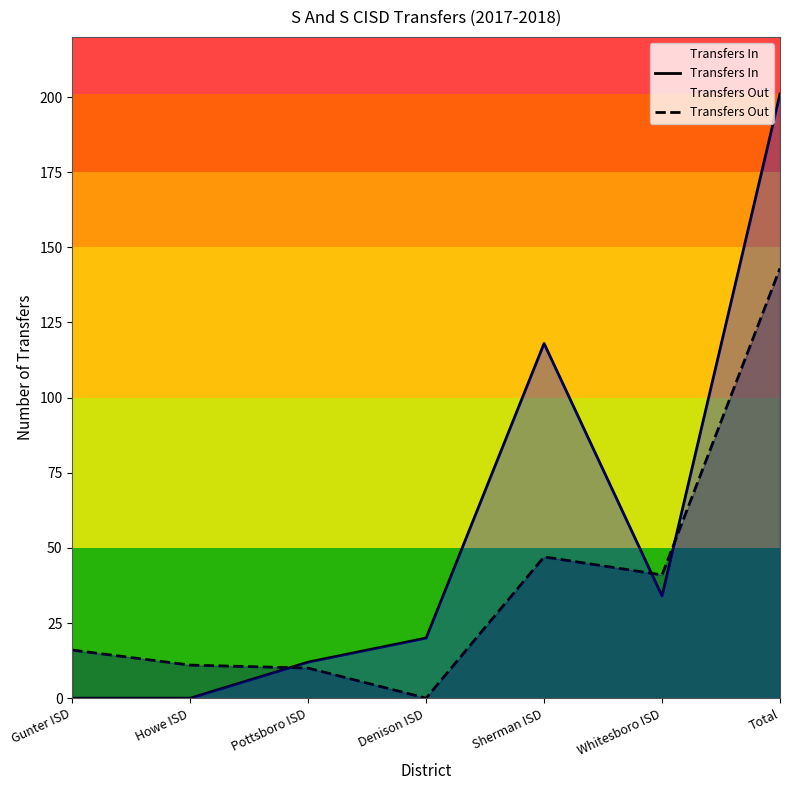

True or false: Transfers Out and Transfers In intersect in this chart.

True